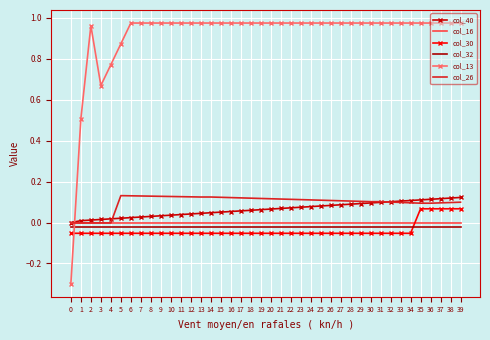

The col_26 series shows 0.1 at 10. True or false?

True